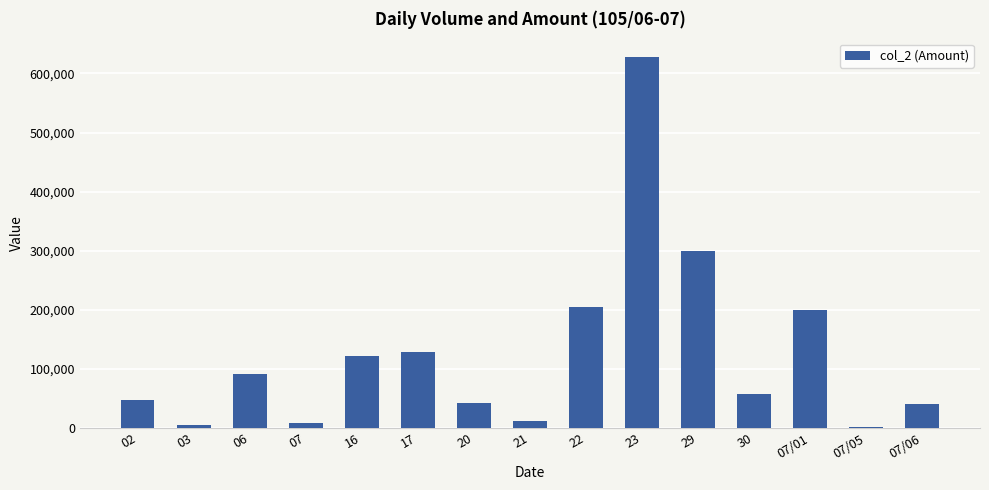

What is the ratio of the value at 07/06 to the value at 03?

7.1